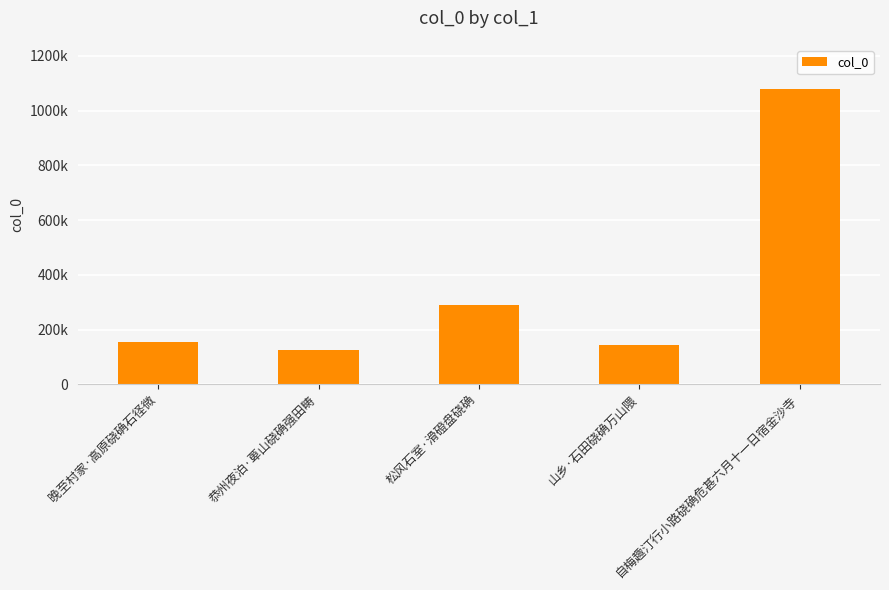

What is the sum of the values at 山乡·石田硗确万山隈 and 松风石室·滑磴盘硗确?

433161